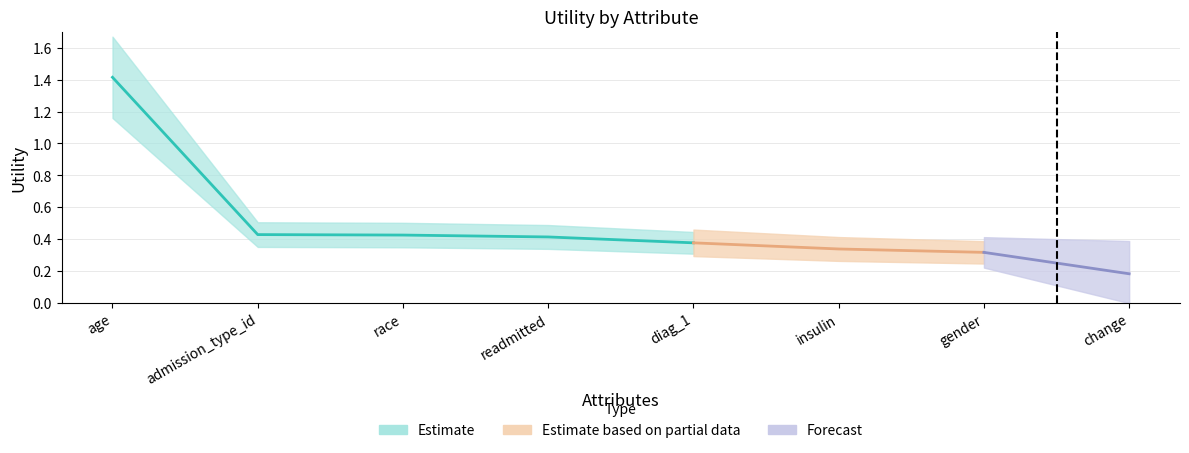

List the labels in order of value, largest first.

age, admission_type_id, race, readmitted, diag_1, insulin, gender, change